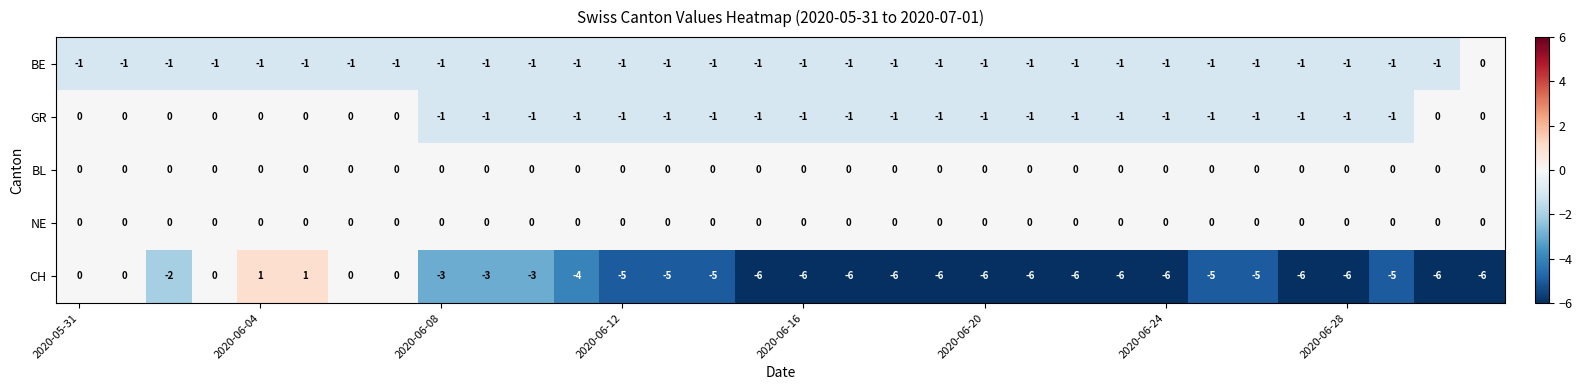

Count the CH values in the range -6 to -2.

25